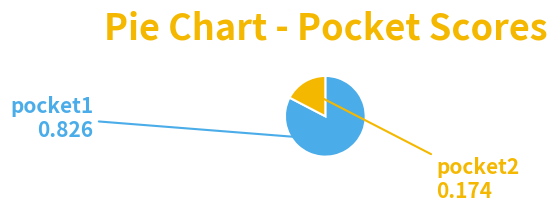

Does pocket2 account for over 50% of the chart?

No